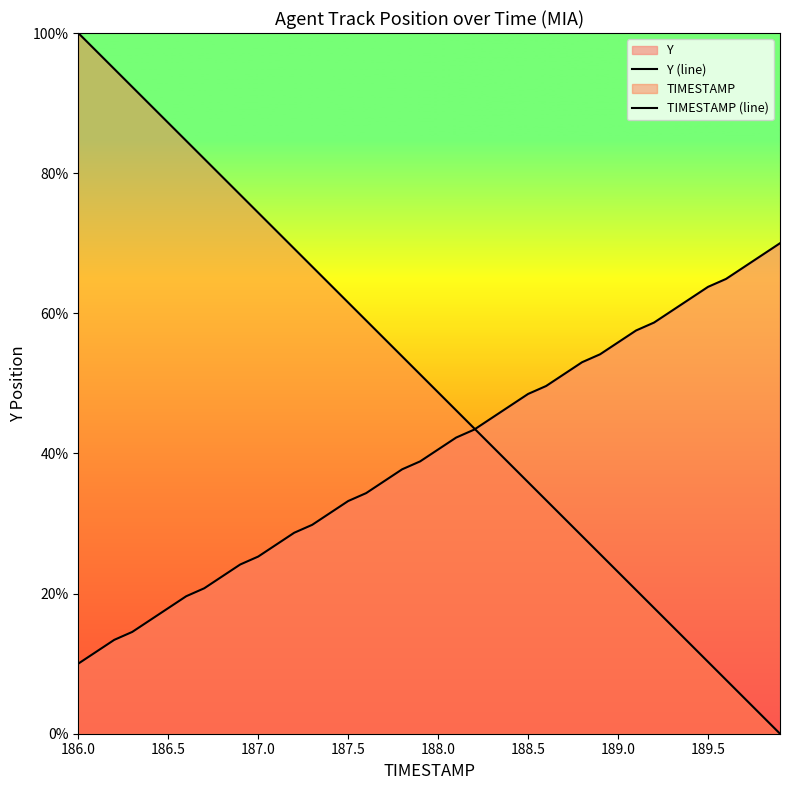

What is the value of the Y (line) point at the 32nd from the left?

57.5